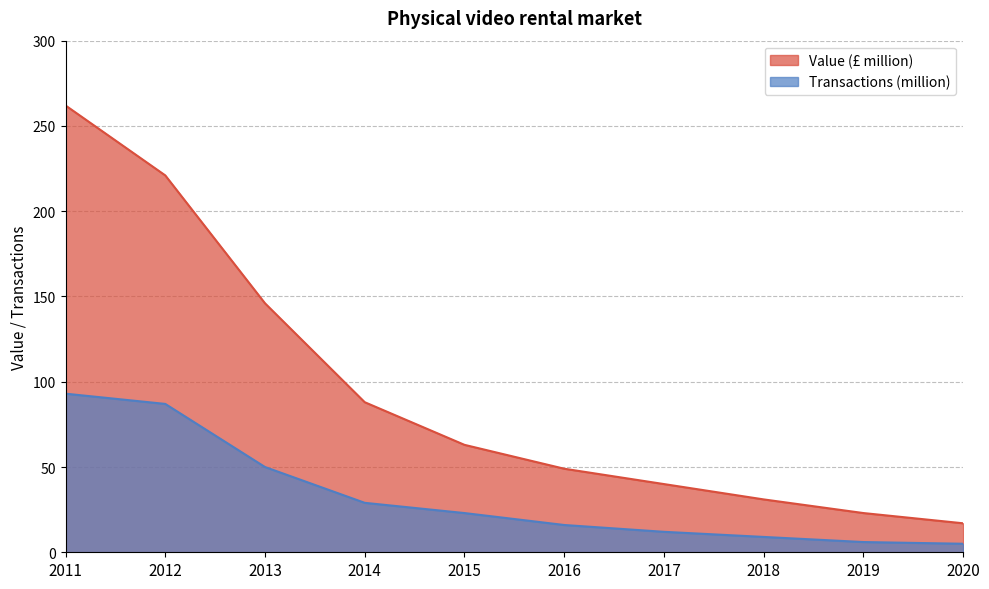

True or false: Value (£ million) and Transactions (million) cross at least once.

False